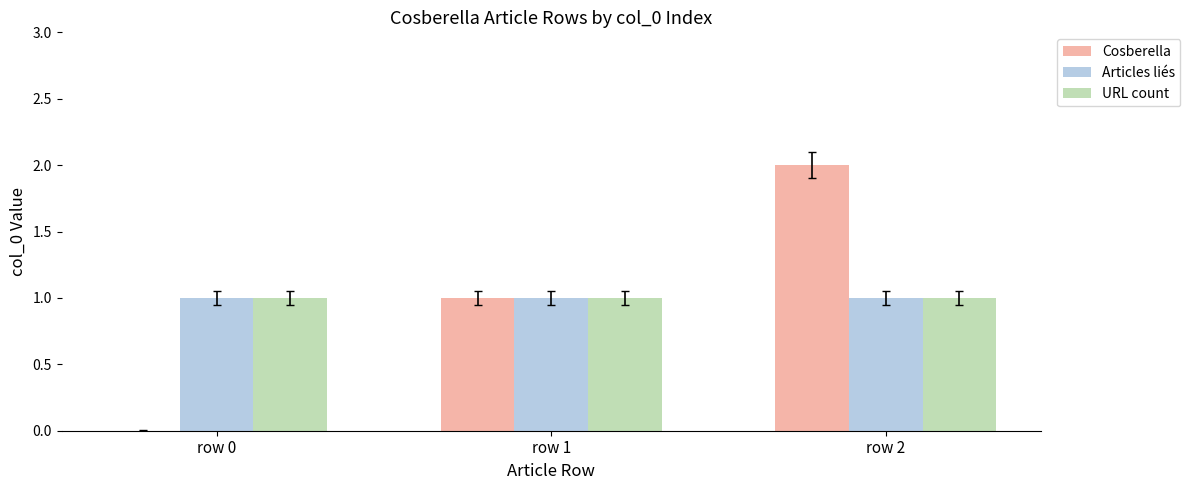

Is it true that URL count equals 0 at row 0?

False